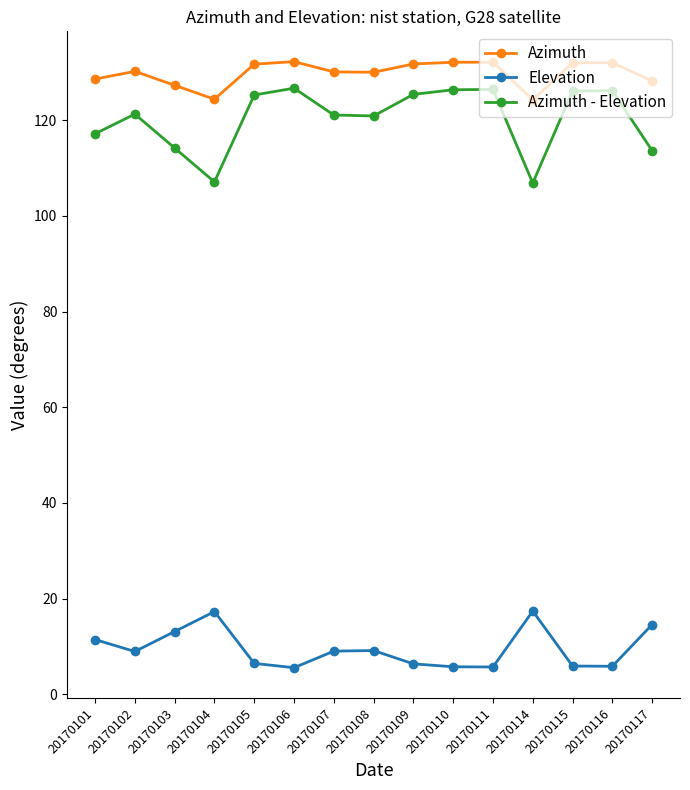

What is the maximum value shown in the chart?

132.2